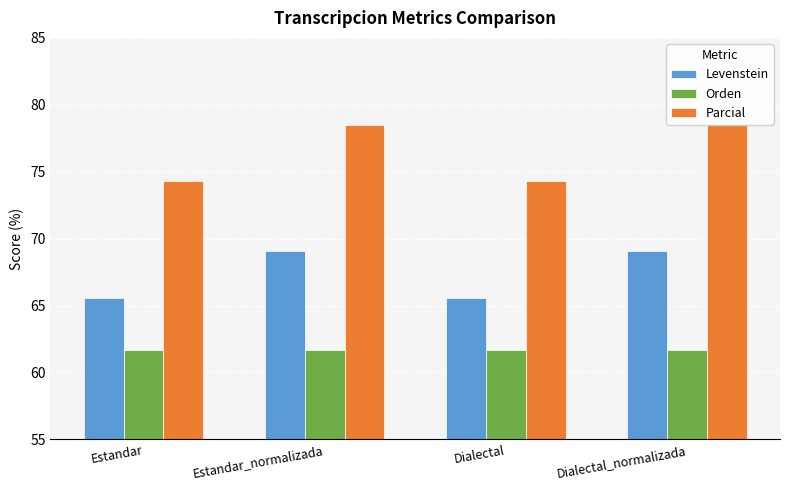

Which category has the lowest value across all series?

Estandar